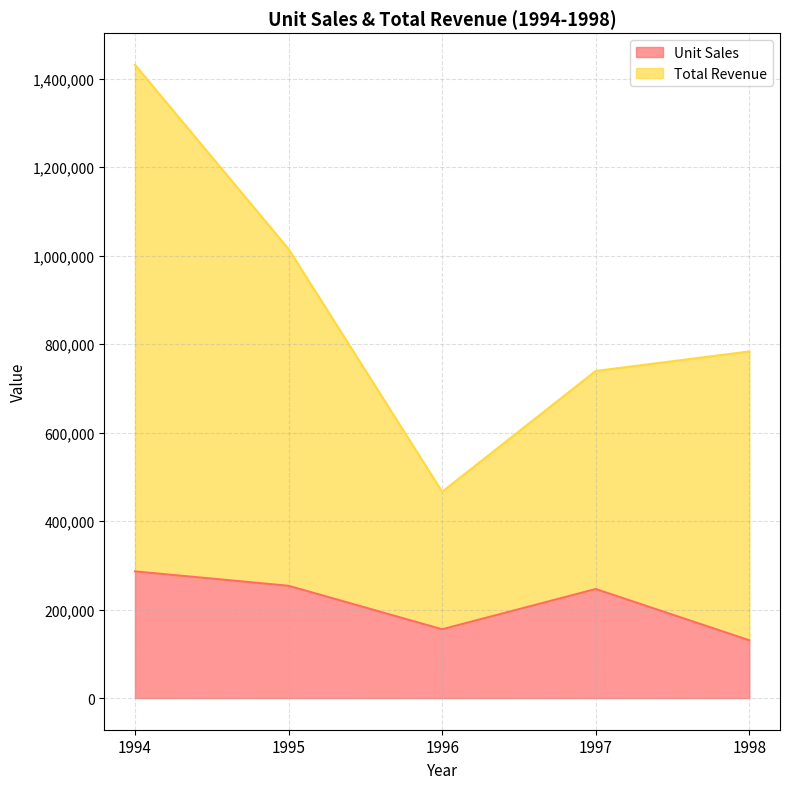

At 1995, list the series in order from smallest to largest.

Unit Sales, Total Revenue